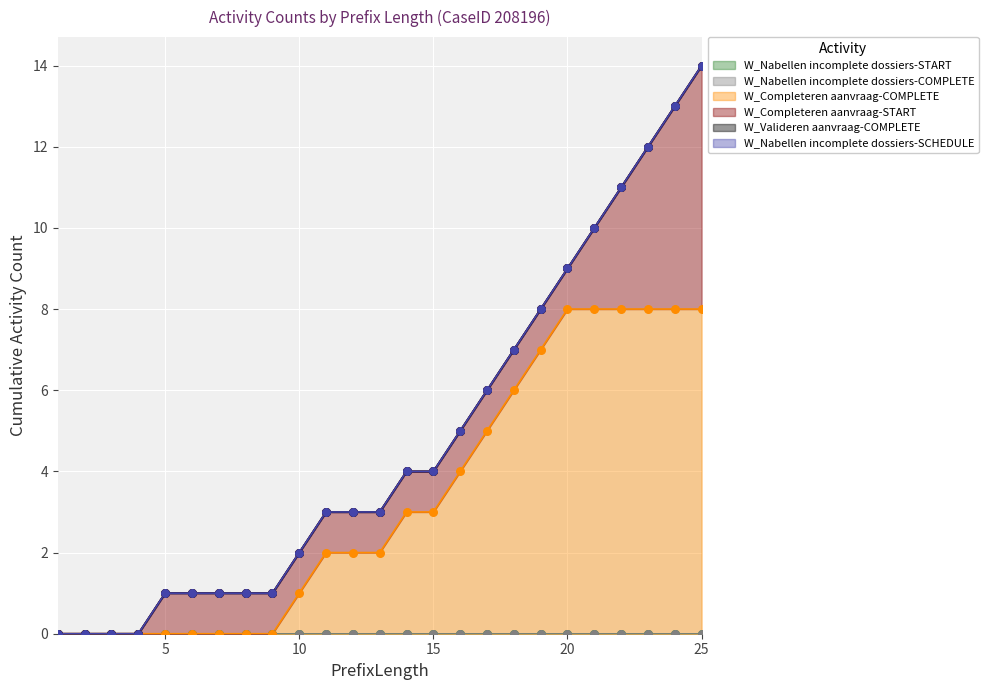

Which series reaches the maximum Y coordinate?

W_Completeren aanvraag-COMPLETE